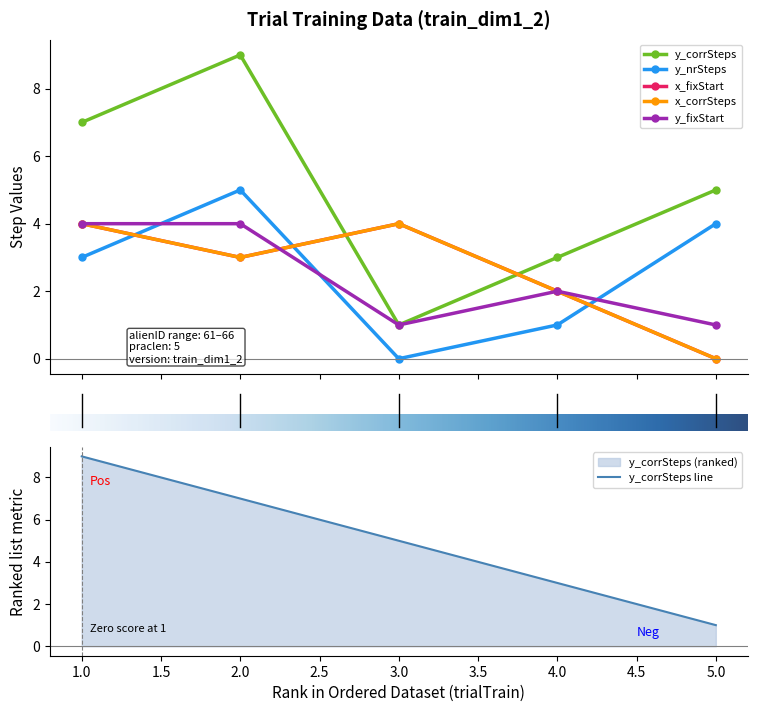

Which series has the largest total across all categories?

y_corrSteps